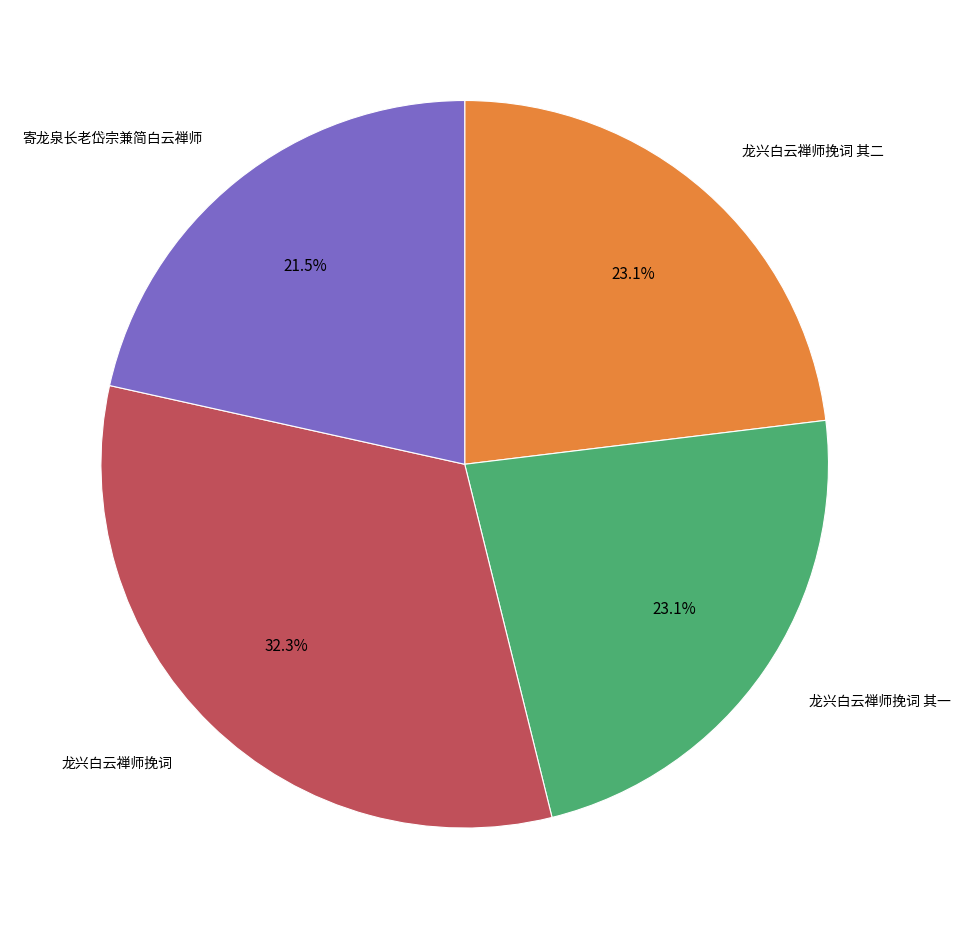

Does any single category account for the majority?

No